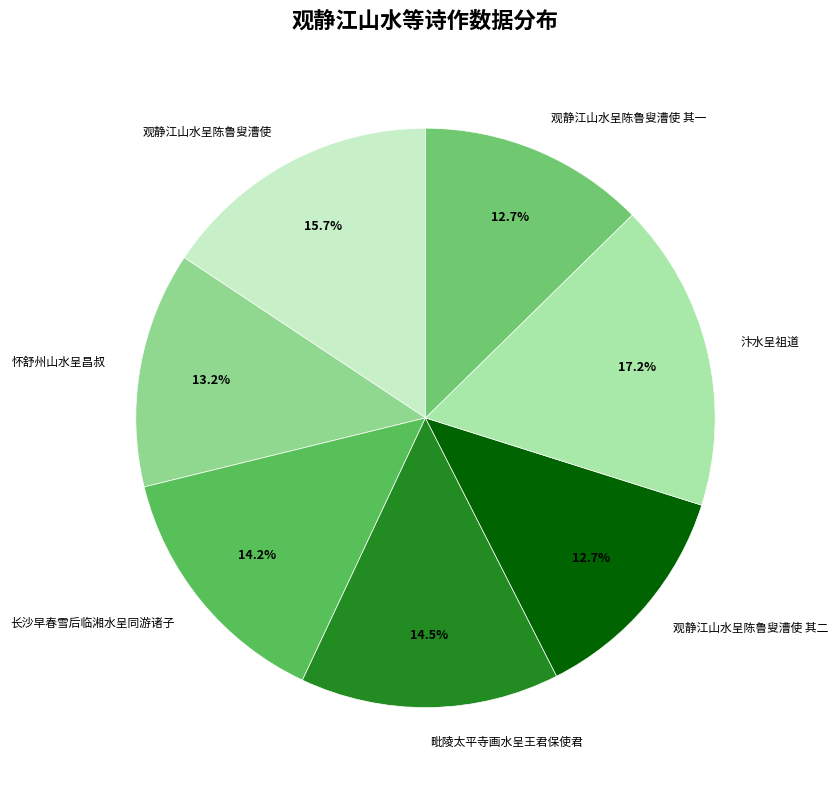

To the nearest percent, what percentage of the pie is 汴水呈祖道?

17%